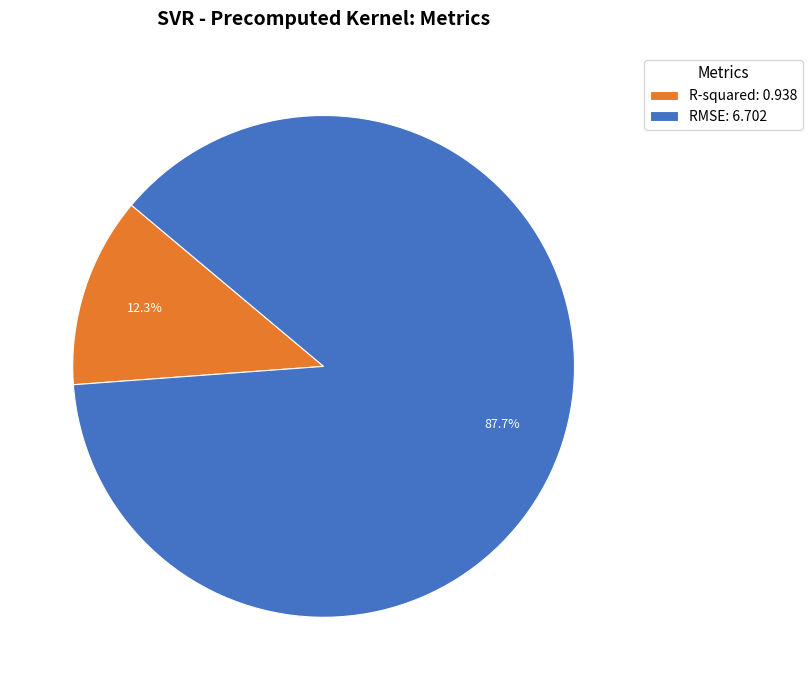

How many segments does this pie chart have?

2